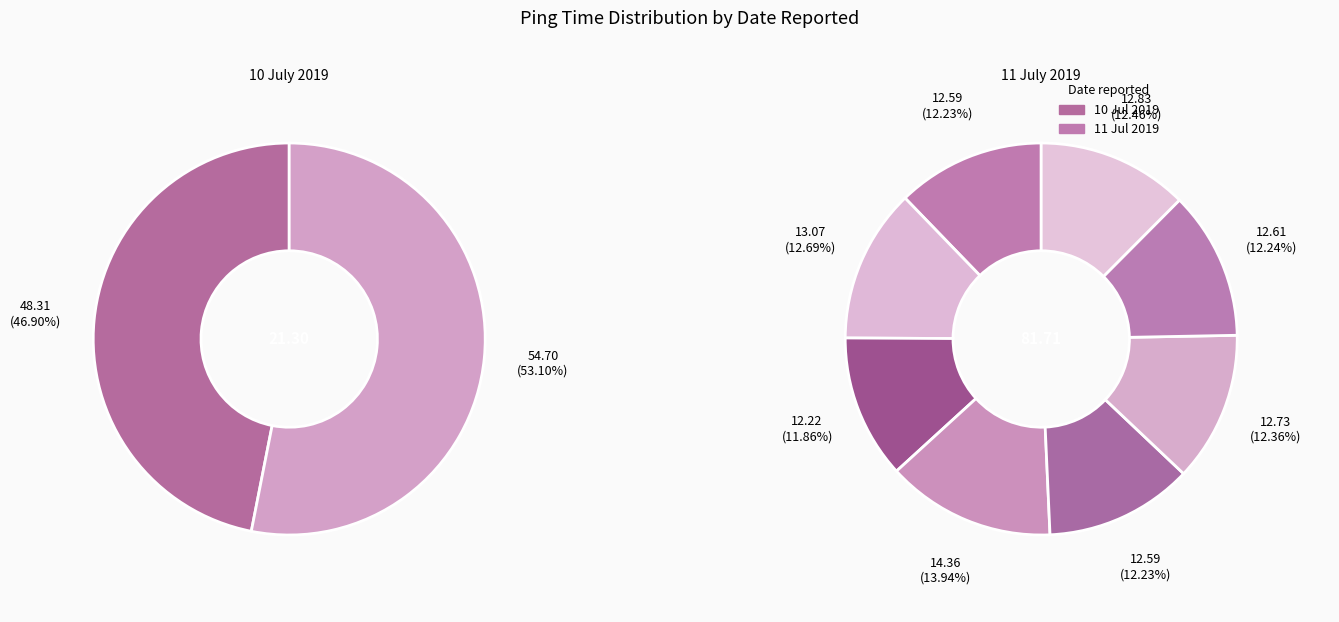

Combined, do 11.Jul.2019 17:59 and 11.Jul.2019 11:03 account for over 50%?

No